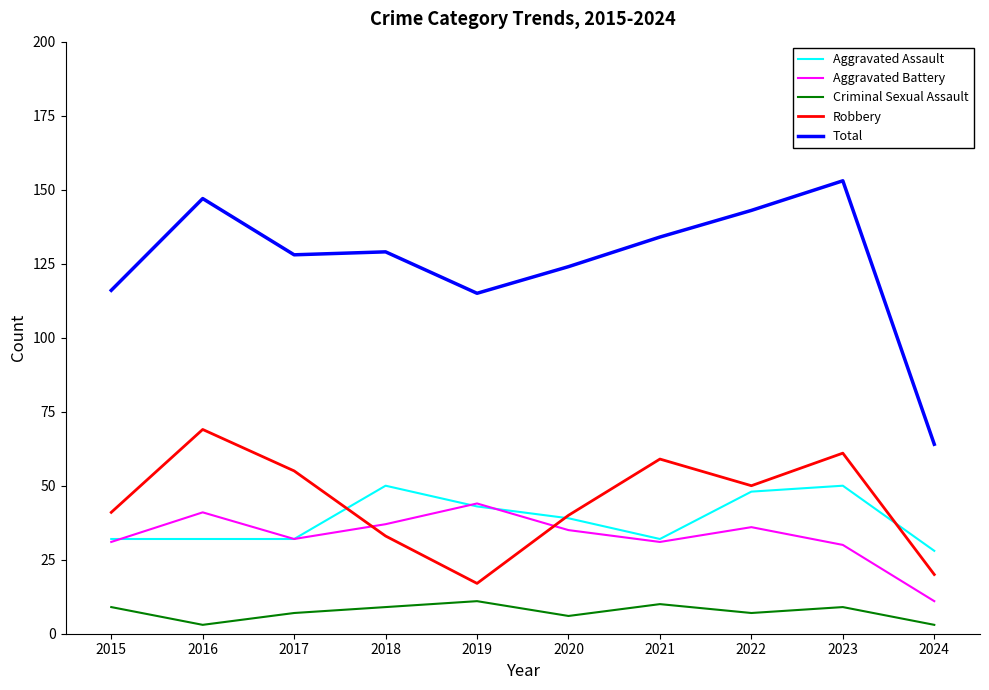

Which series changed the most between 2016 and 2020?

Robbery